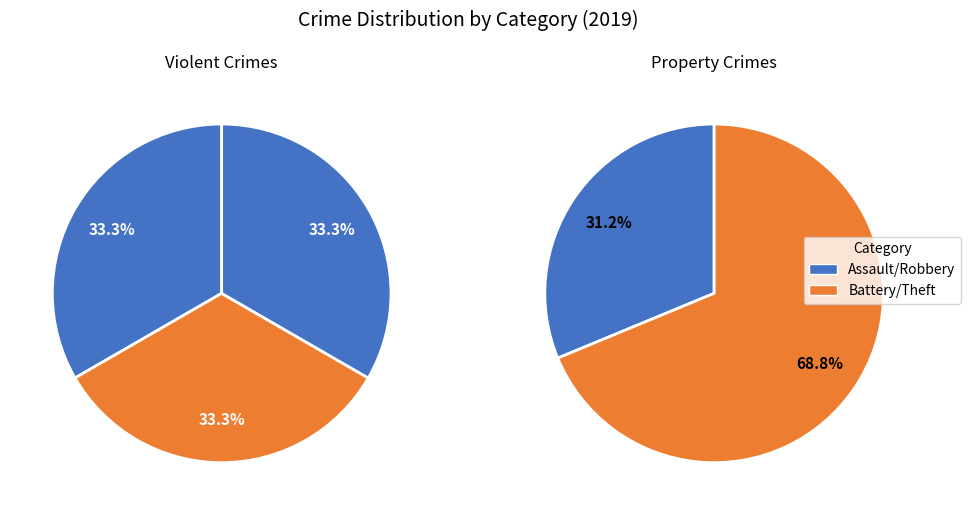

What is the largest slice in the pie chart?

Theft